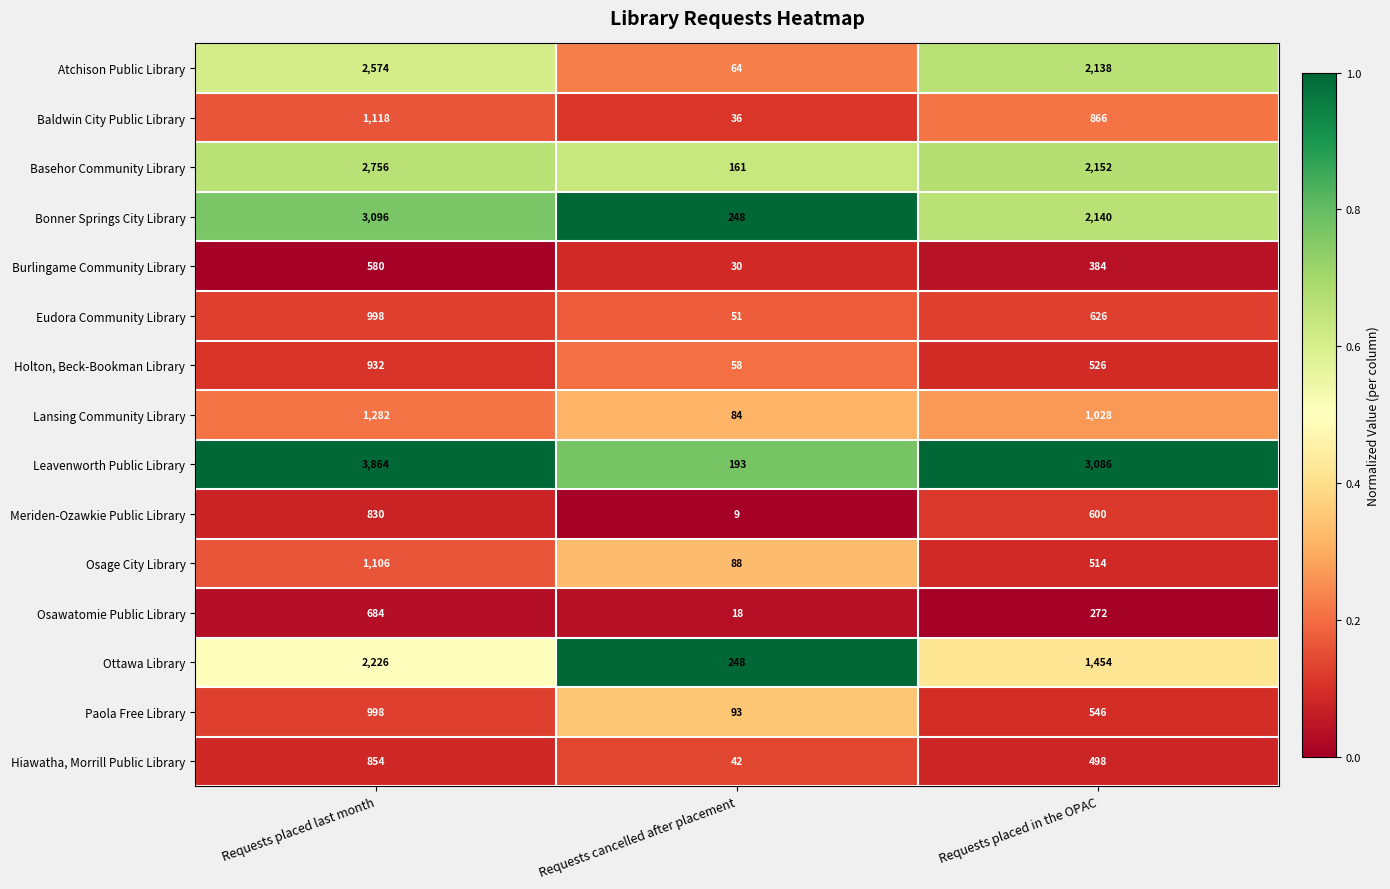

Is it true that Lansing Community Library equals 84 at Requests cancelled after placement?

True